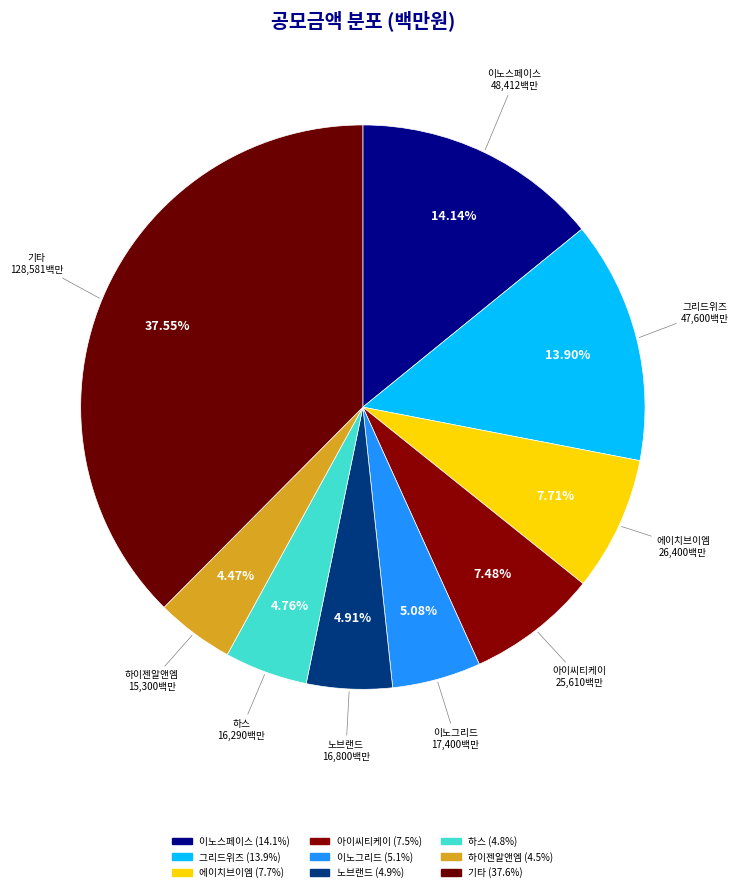

How many segments does this pie chart have?

9